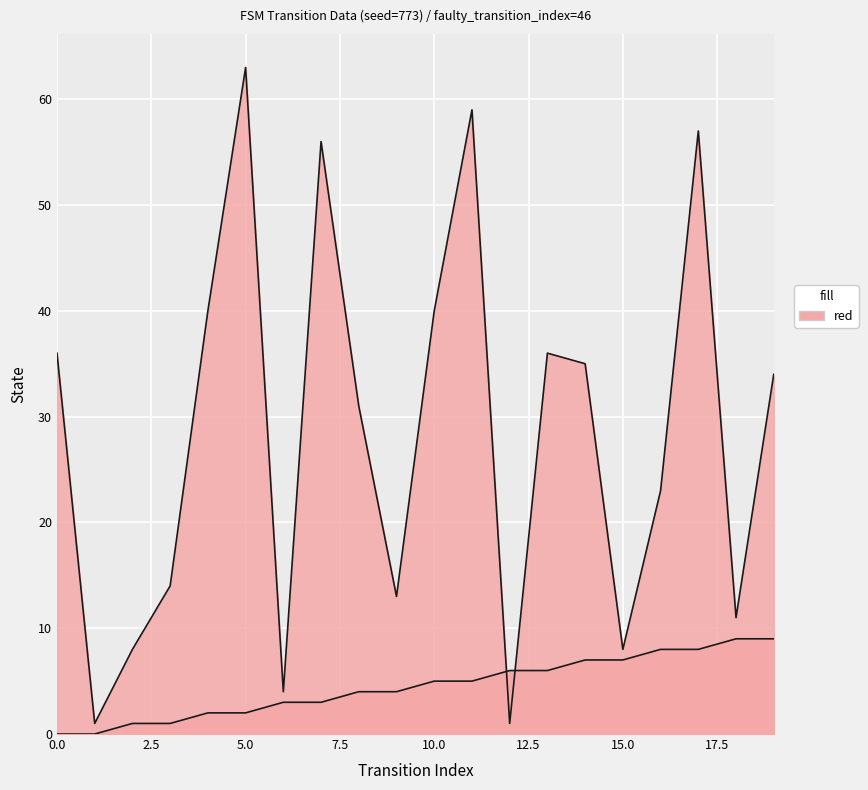

Which series ends up on top after the final intersection of destination_state and source_state?

destination_state